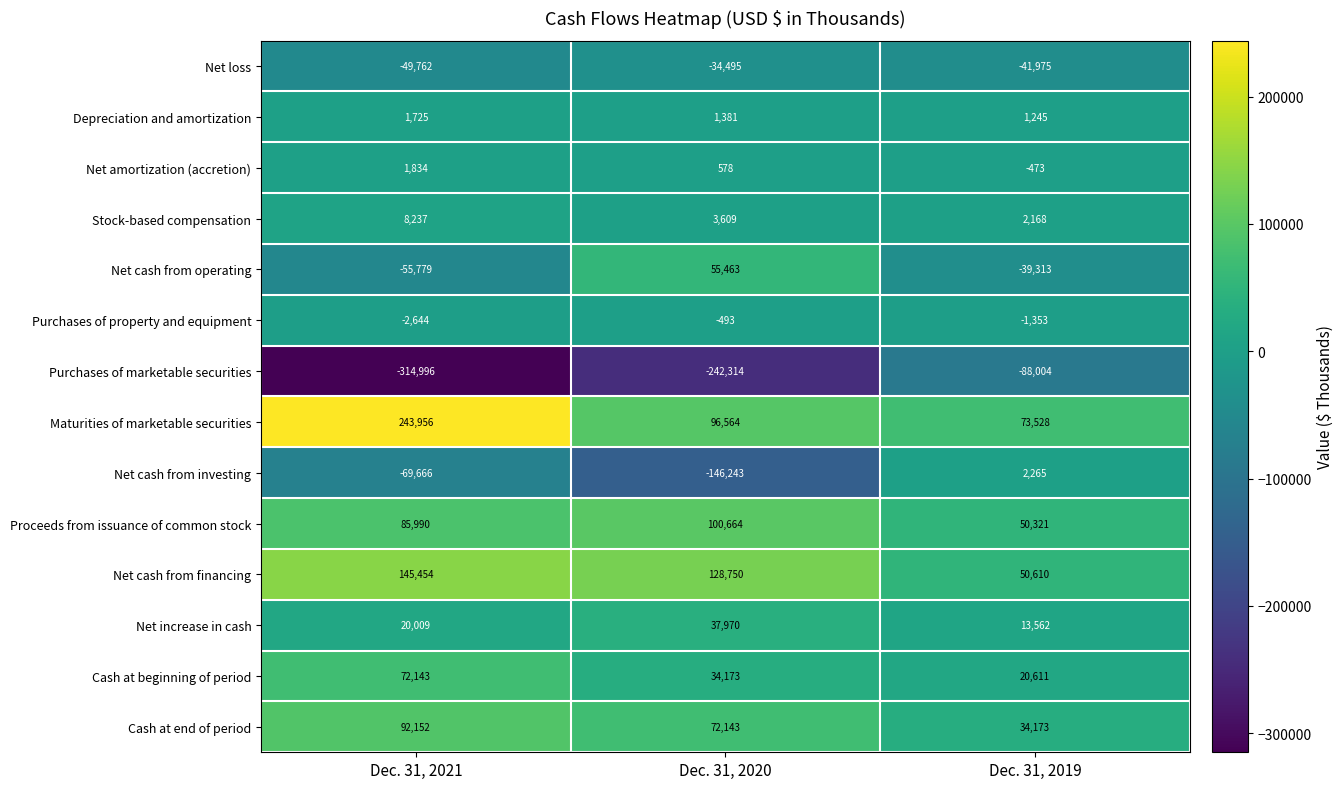

What is the spread (max minus min) of values at Dec. 31, 2021?

558952